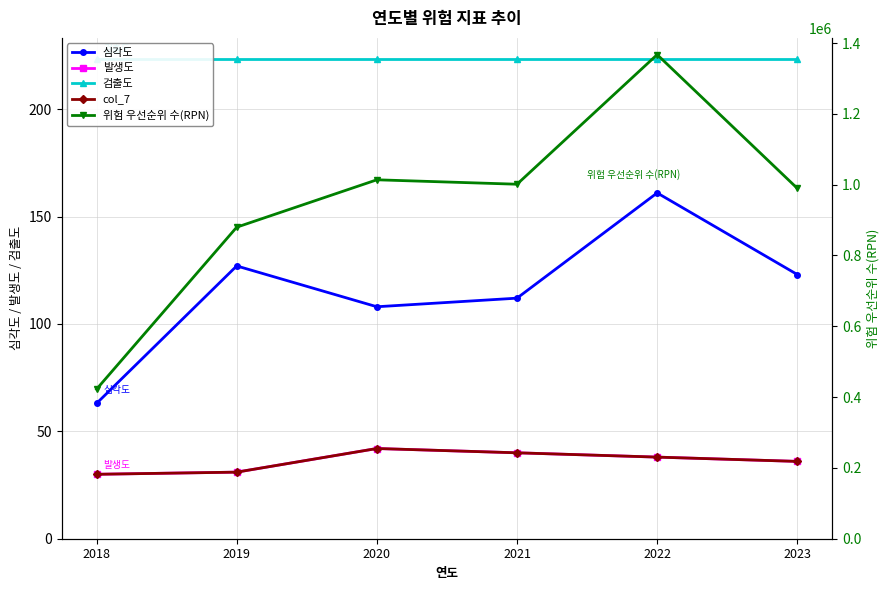

Which has a higher value, 2019 or 2021?

2019